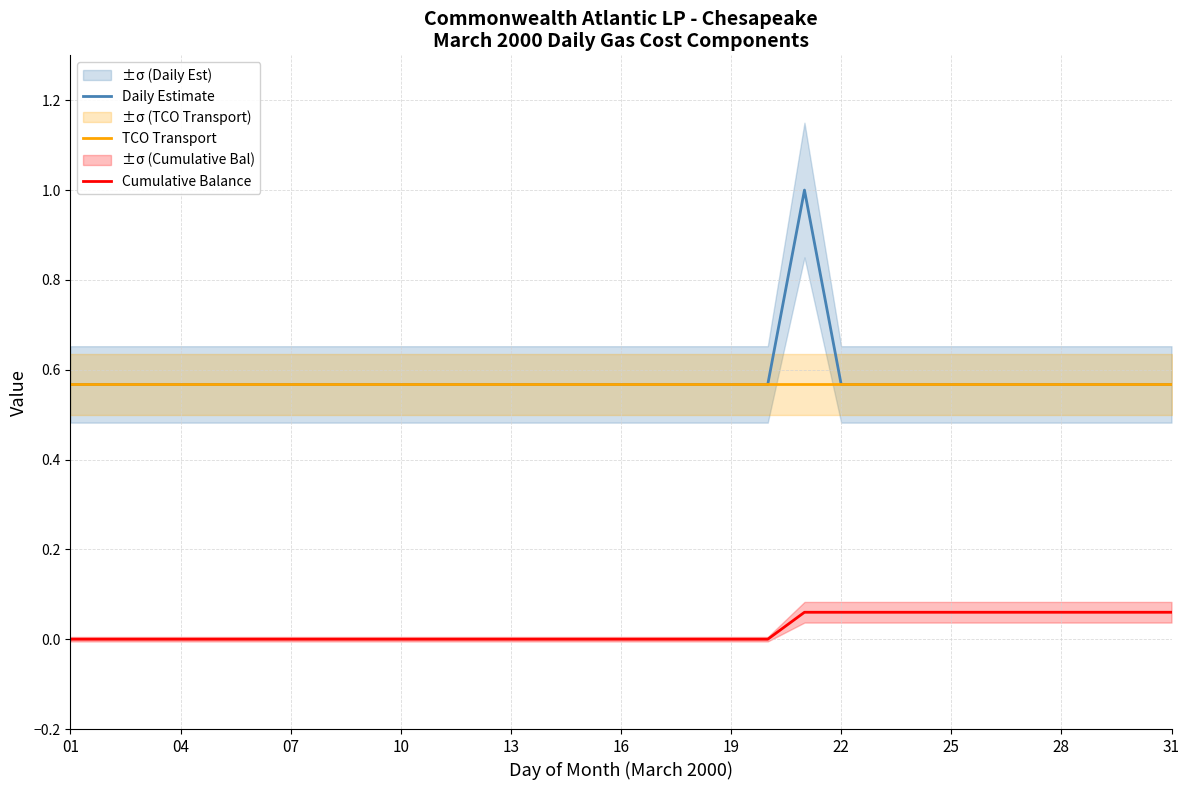

At which label does Daily Estimate reach its minimum?

01